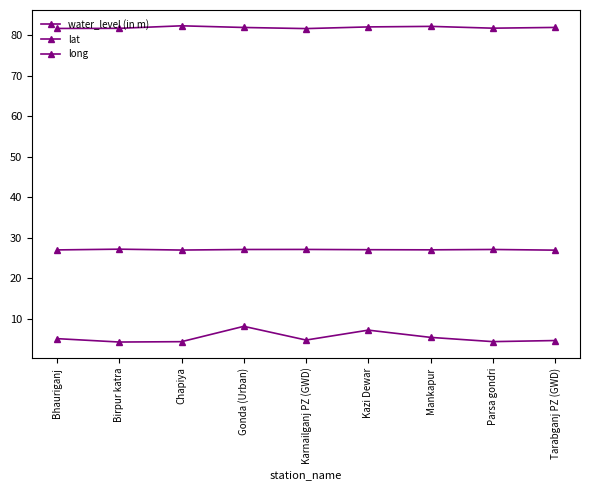

At how many categories does at least one series exceed 47?

9